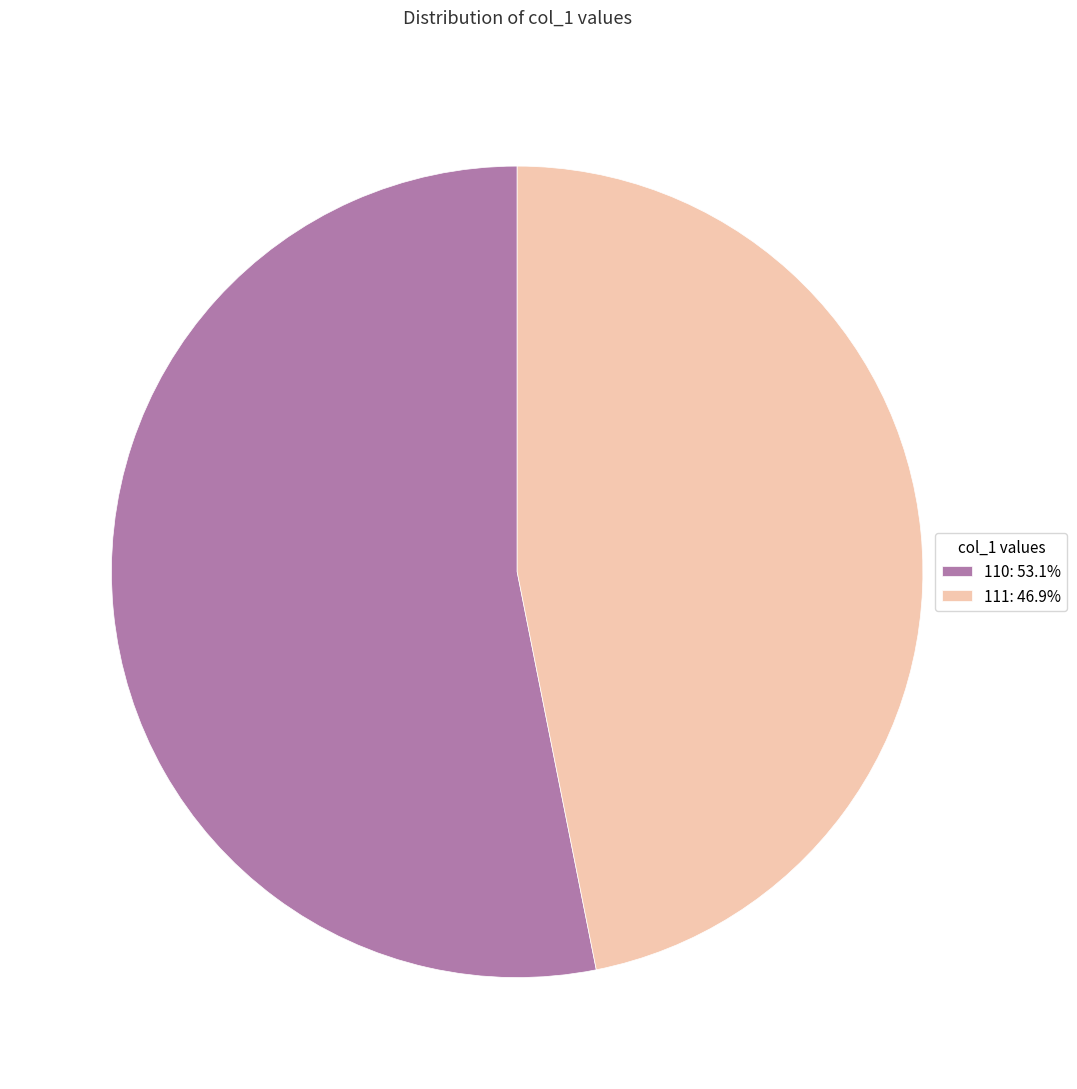

Is the sum of 110: 53.1% and 111: 46.9% greater than half?

Yes